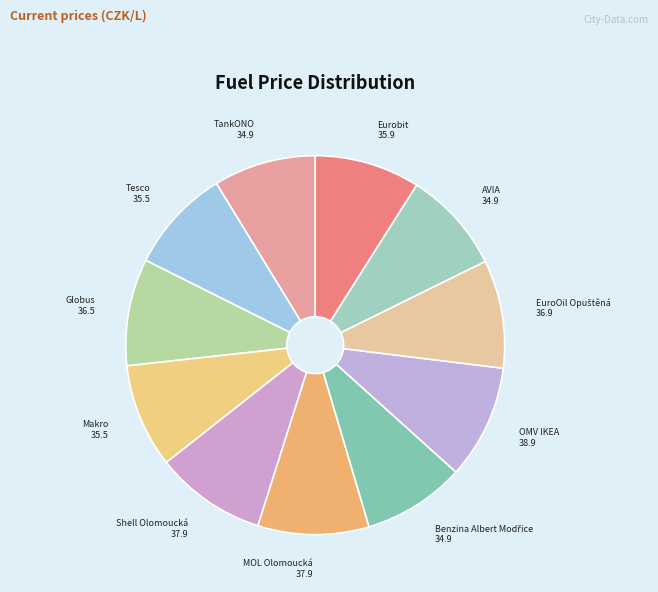

Count the number of slices in the pie.

11